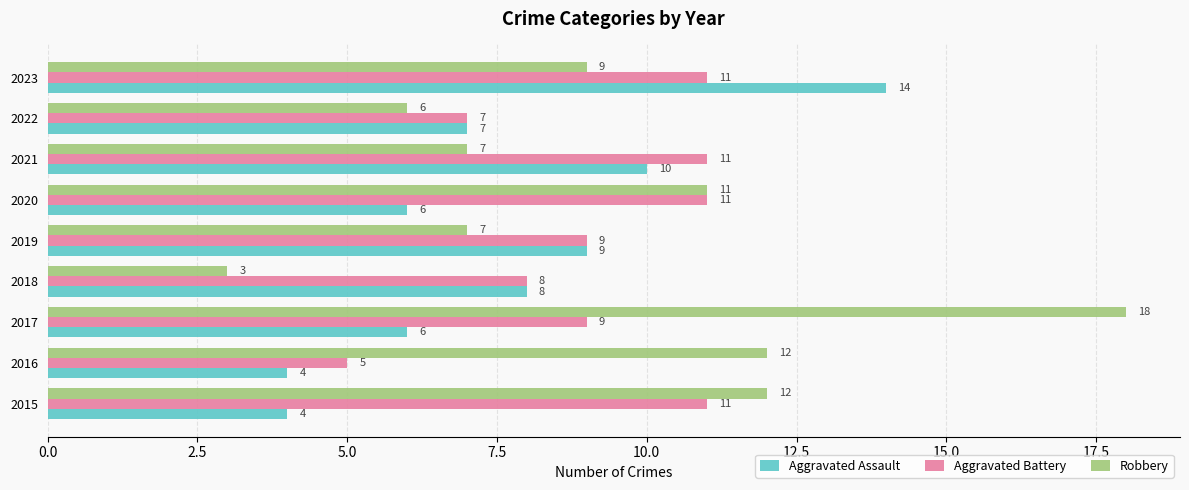

How many Aggravated Assault values are between 6 and 9?

5